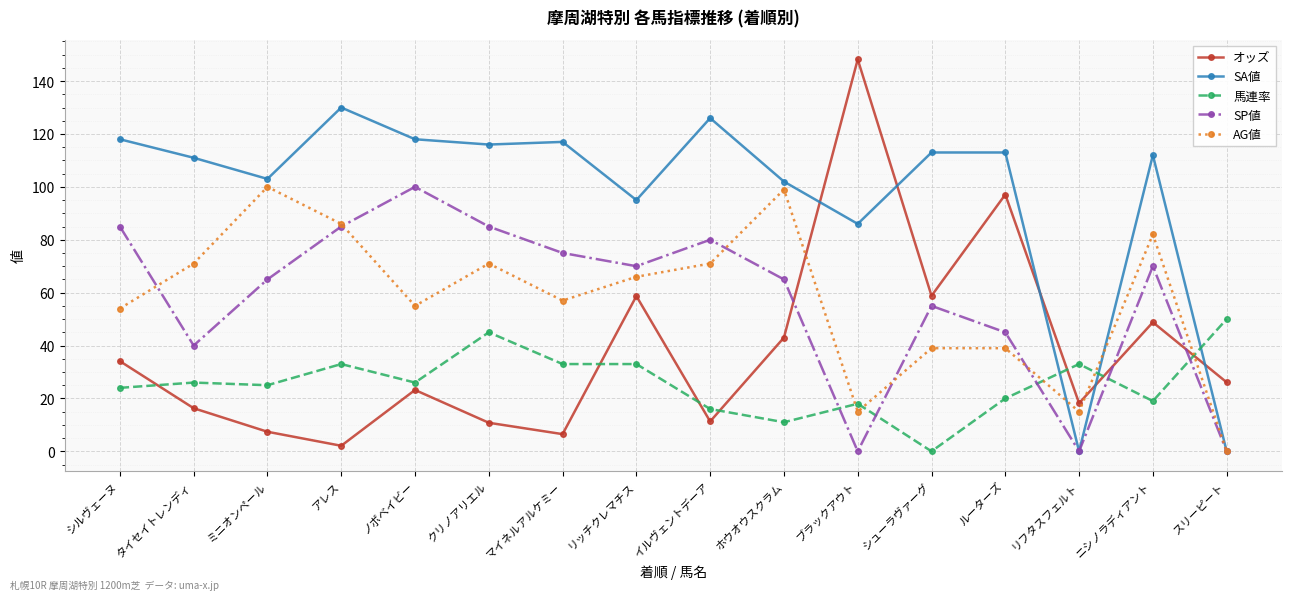

Read the AG値 value at ノボベイビー.

55.0